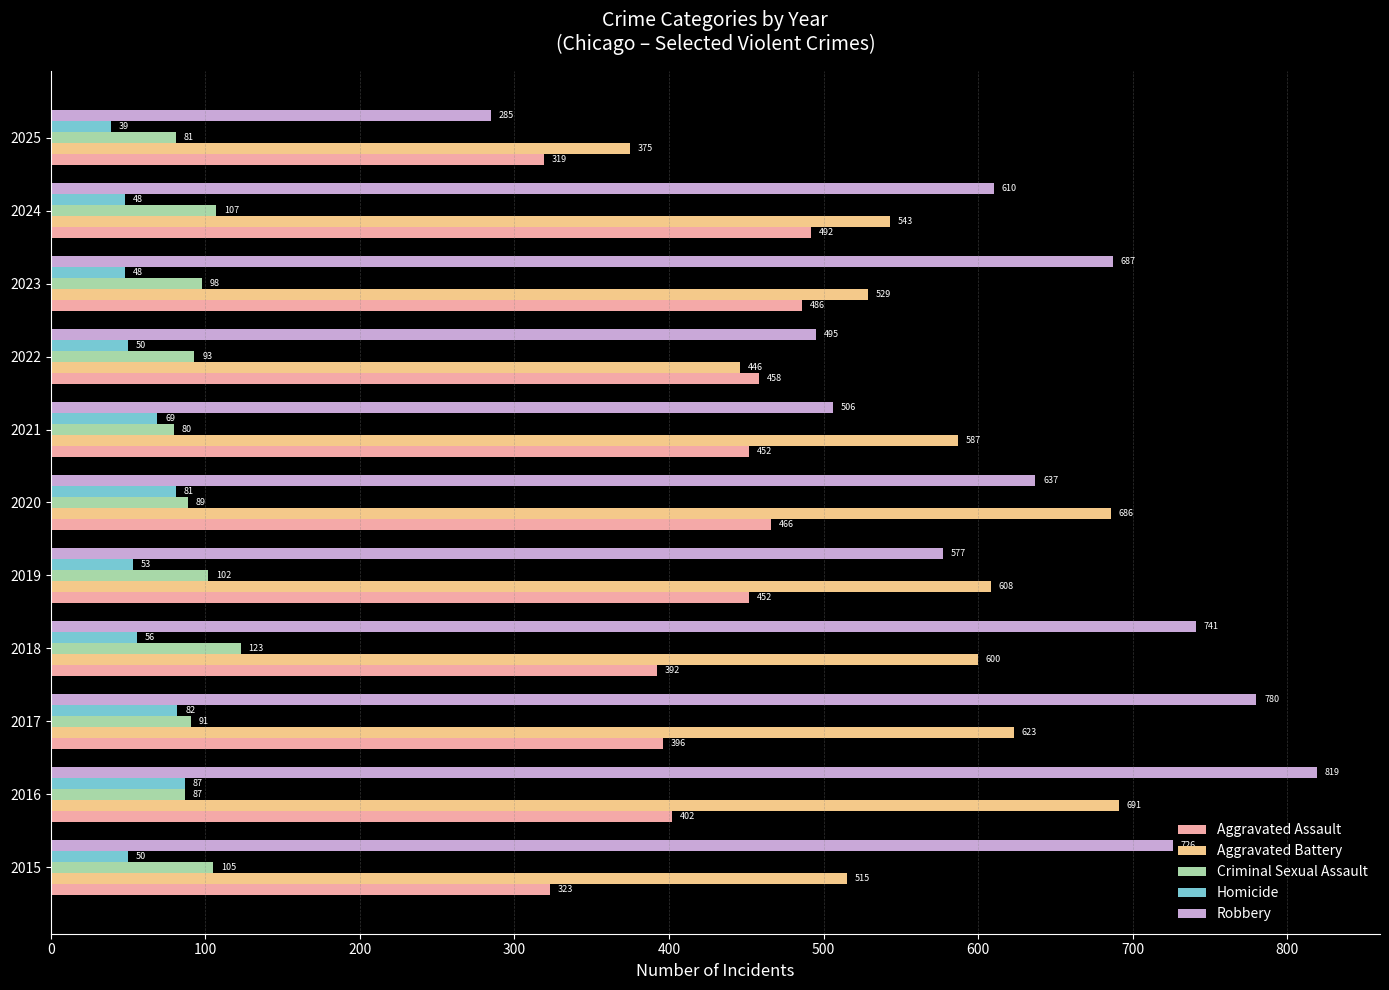

Which series has the largest range (max minus min)?

Robbery